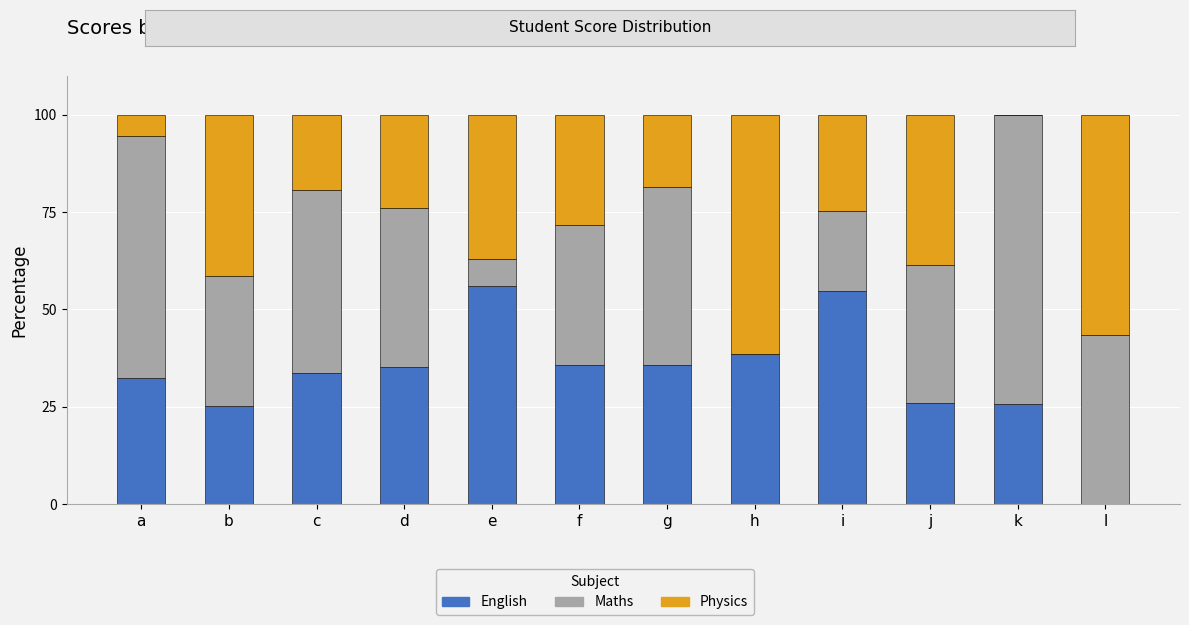

How many data points in English are above 35?

6